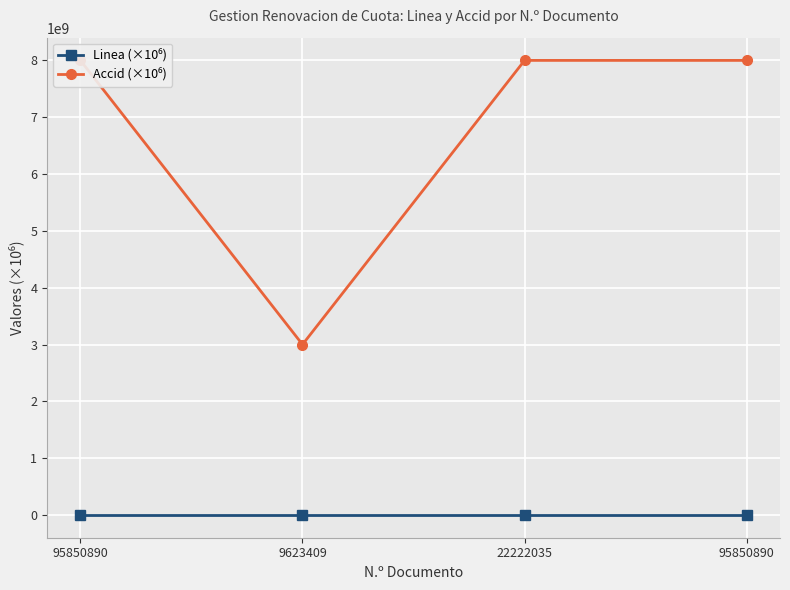

What is the label of the 3rd point from the right?

9623409